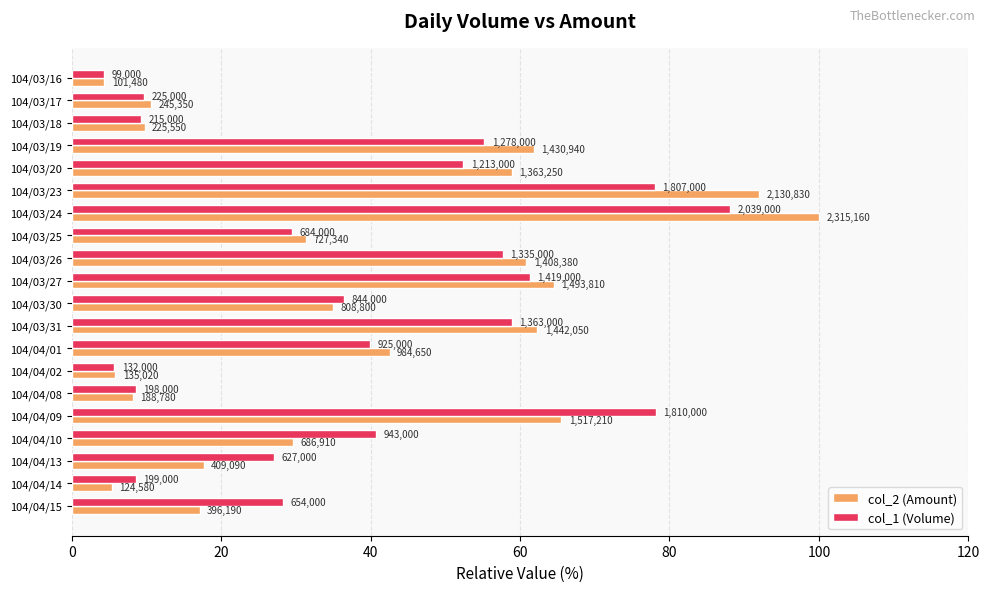

What is the value of the col_1 (Volume) bar at the 9th from the left?

57.7